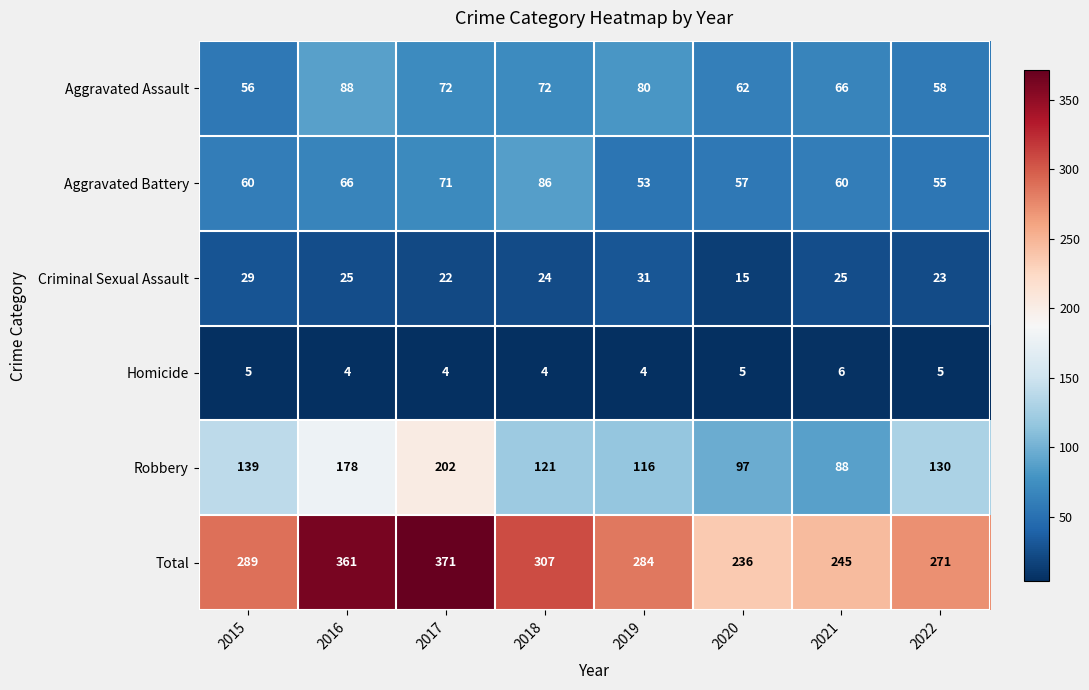

What is the minimum value for Criminal Sexual Assault?

15